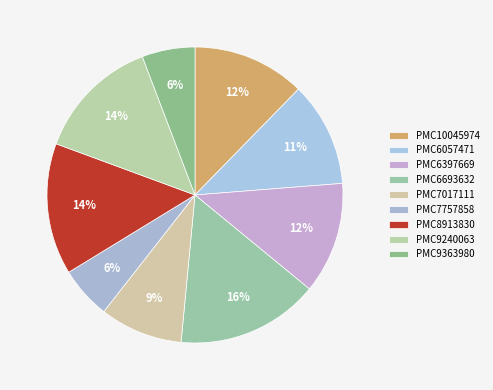

To the nearest percent, what is the average slice percentage?

11%